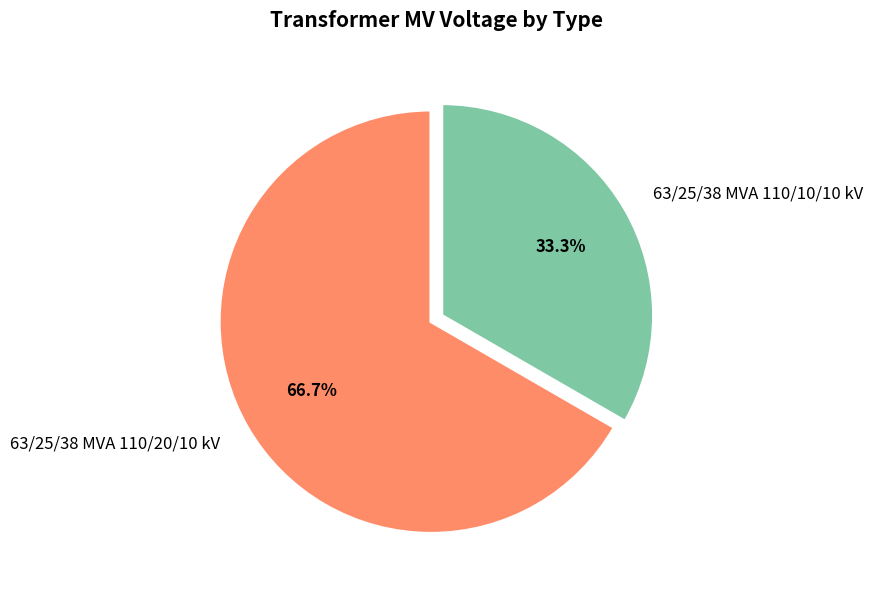

Which slice represents more than half of the pie?

63/25/38 MVA 110/20/10 kV